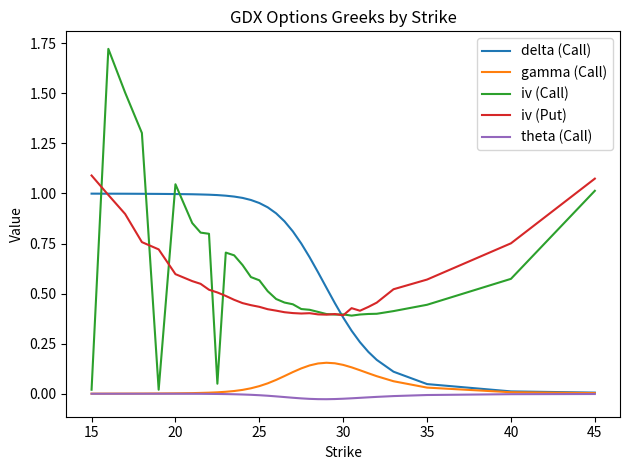

Which series has the largest range (max minus min)?

iv (Call)